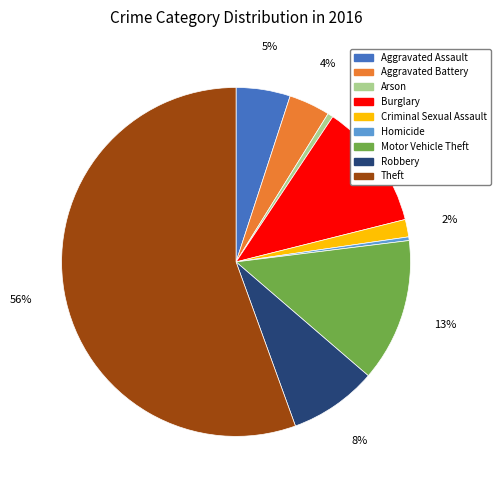

To the nearest percent, what is the combined percentage of Criminal Sexual Assault and Motor Vehicle Theft?

15%